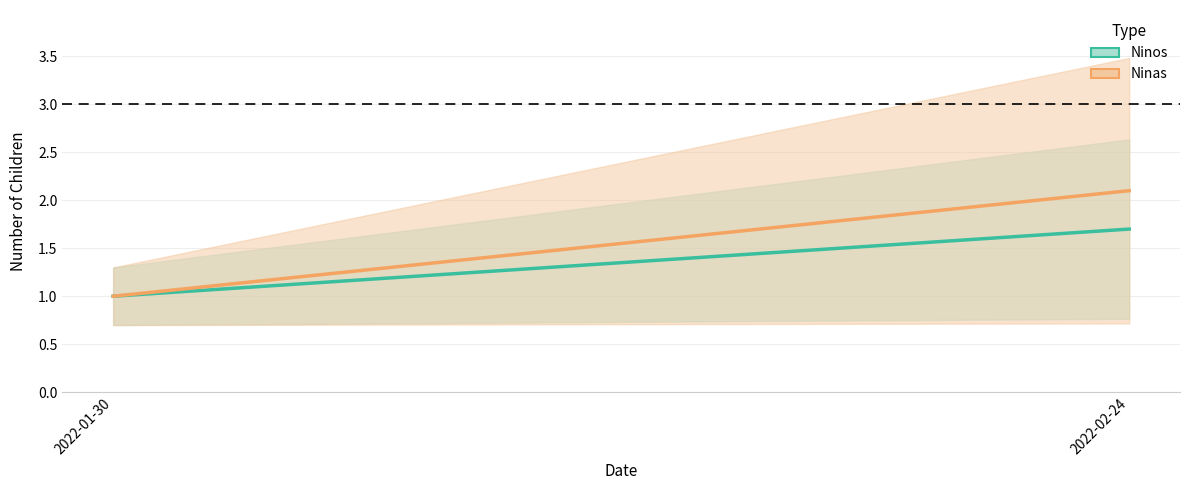

Reading left to right, transcribe all the data shown in this chart.

Ninos: 2022-01-30=1.0	2022-02-24=1.7
Ninas: 2022-01-30=1.0	2022-02-24=2.1